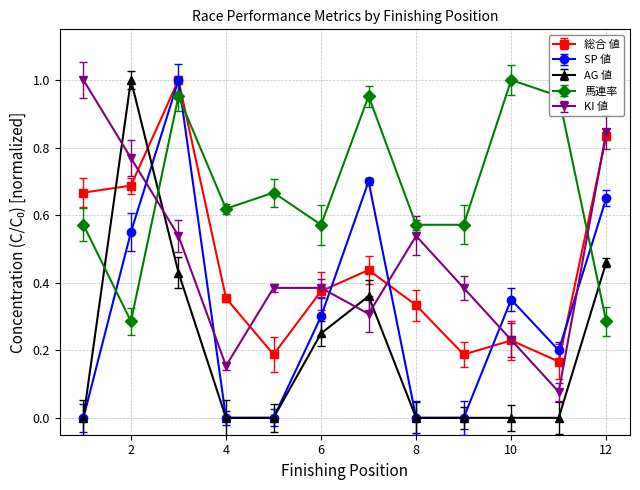

How many distinct data groups are displayed?

5